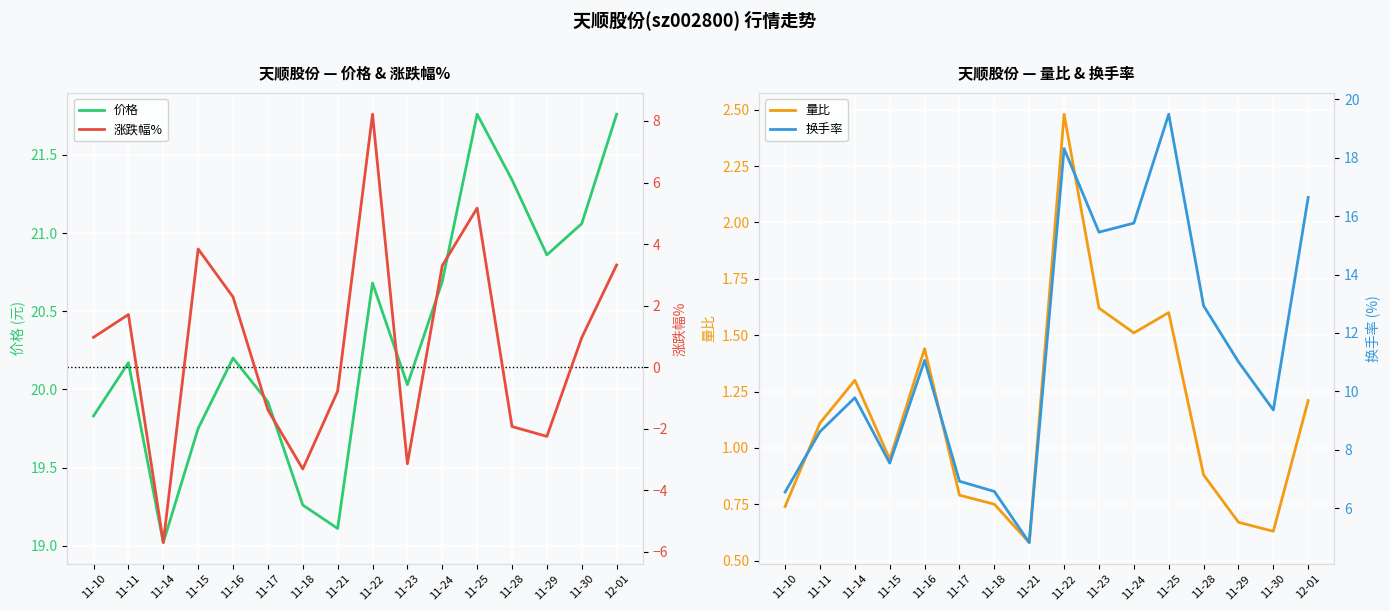

The value of 价格 at 11-17 is 19.9. True or false?

True